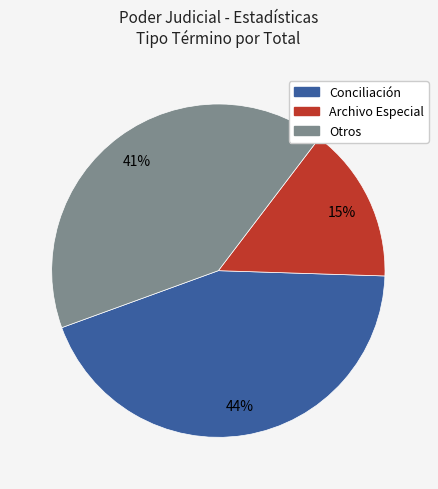

True or false: Otros accounts for 54% of the total.

False